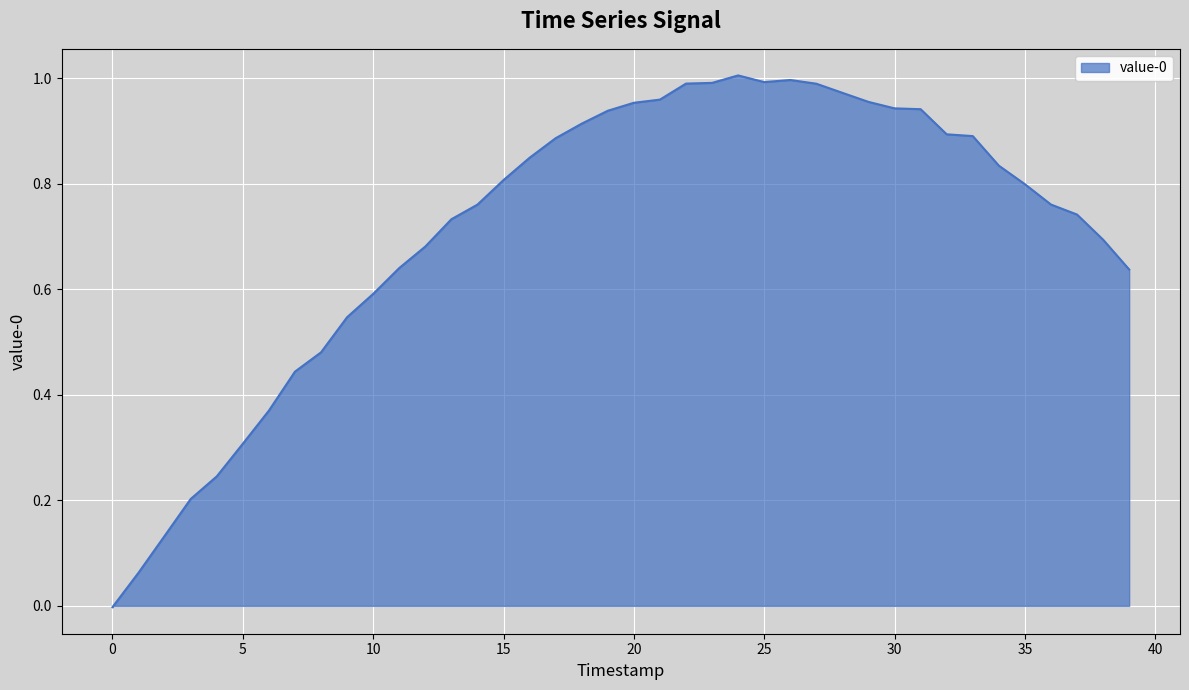

Is this an area chart (filled region under the line)?

Yes